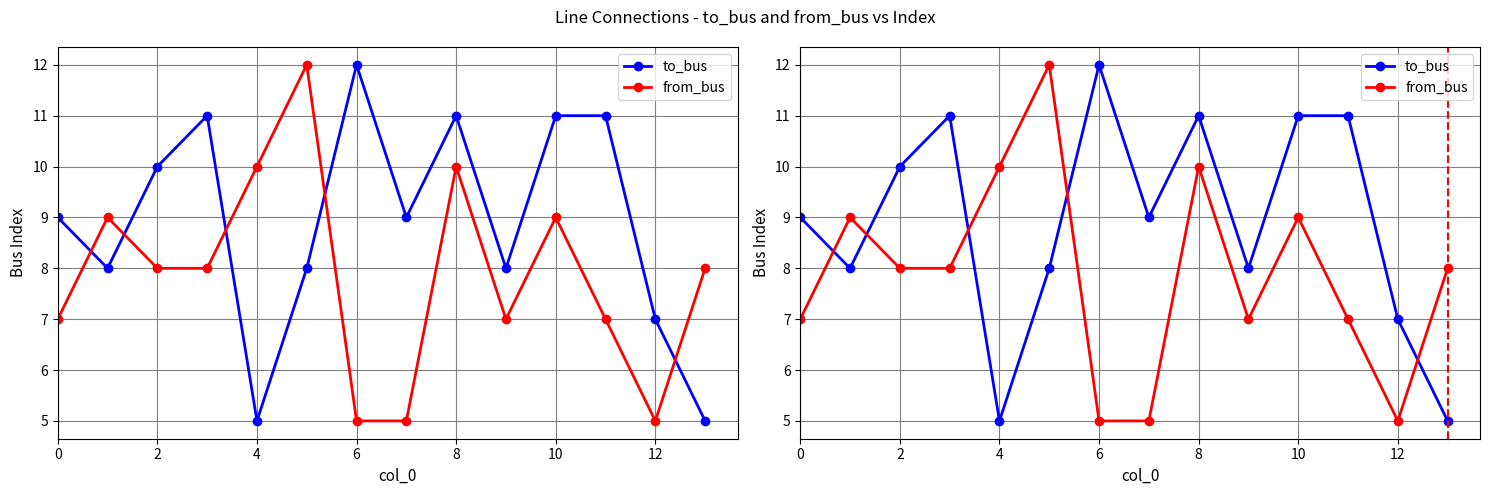

Count the from_bus values in the range 7 to 9.

8